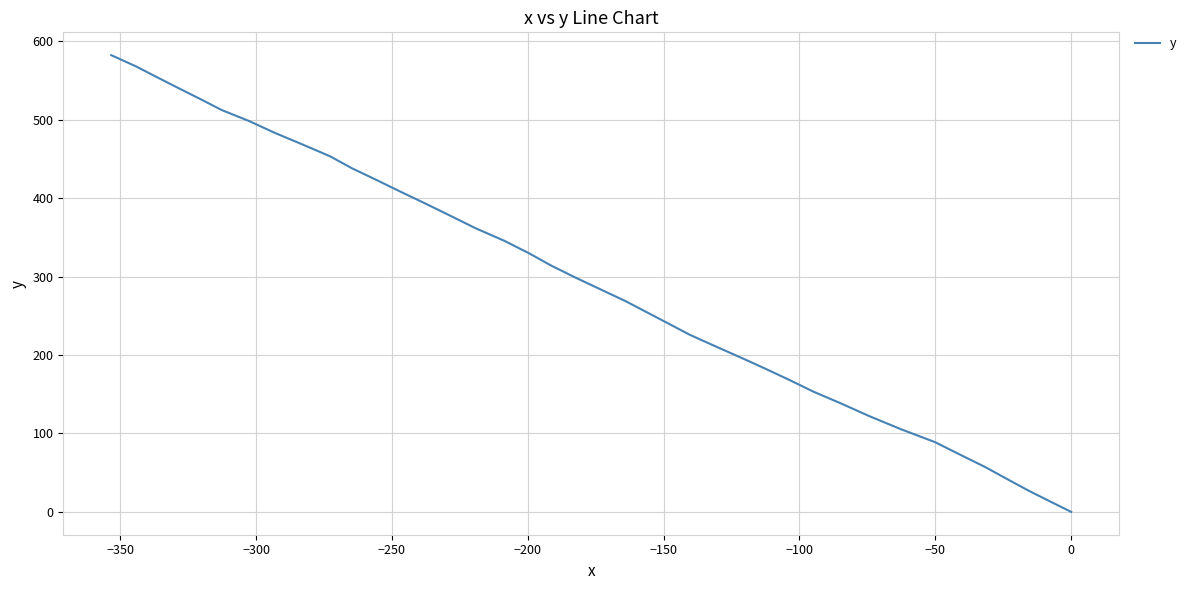

True or false: there are more than 1 points higher than both neighbors.

False